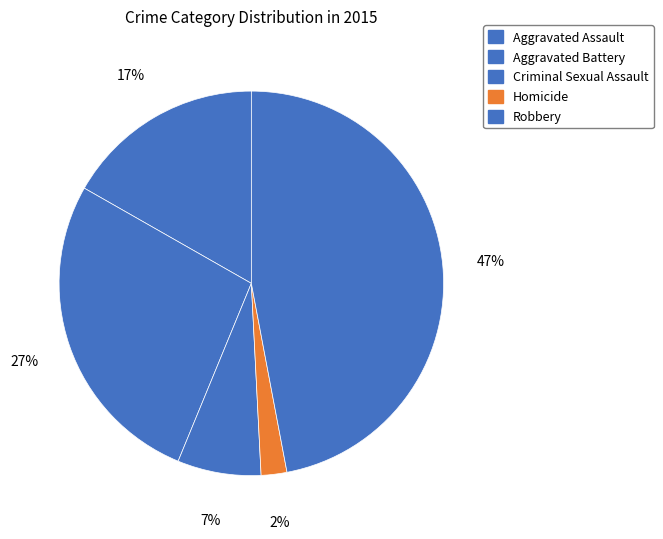

What percentage is NOT represented by Homicide?

97.8%